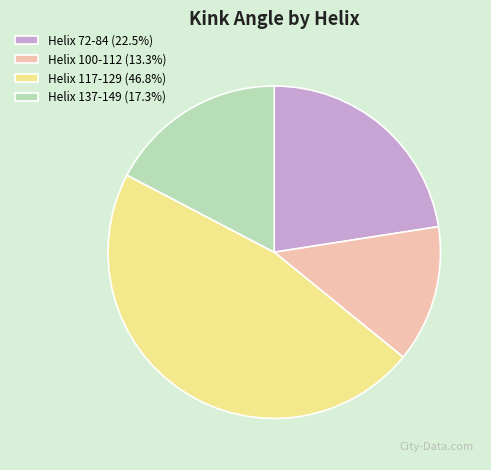

Count the number of slices in the pie.

4